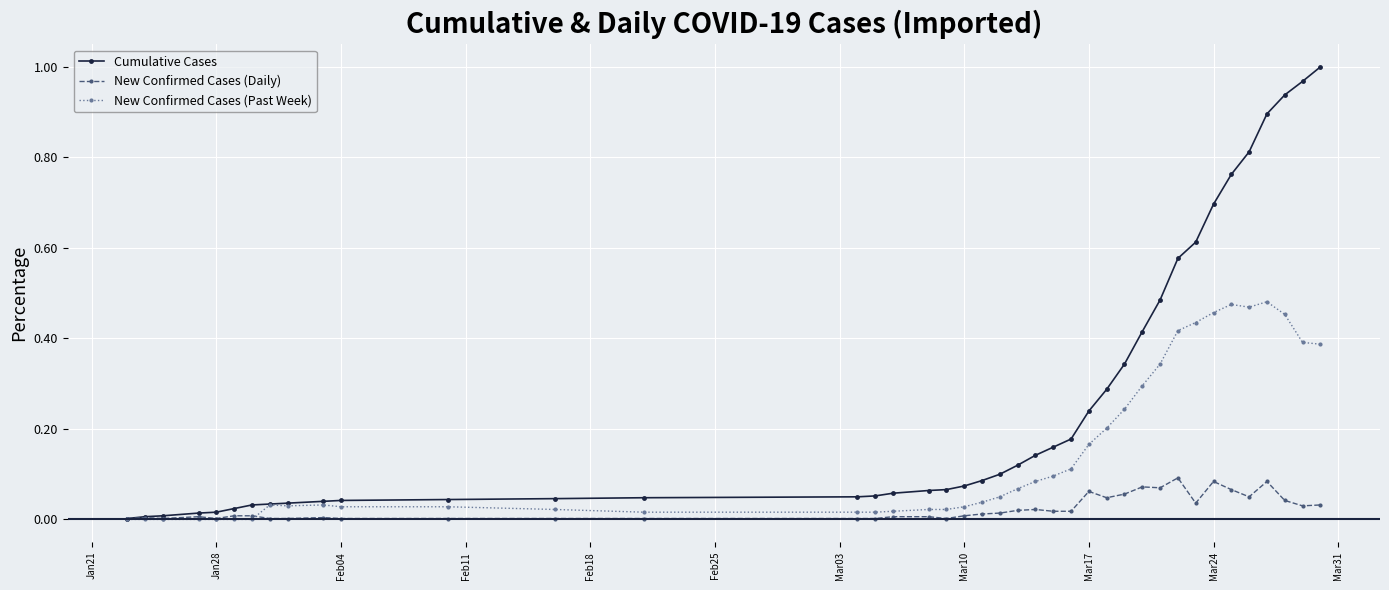

List the series in order of their overall mean, lowest first.

New Confirmed Cases (Daily), New Confirmed Cases (Past Week), Cumulative Cases